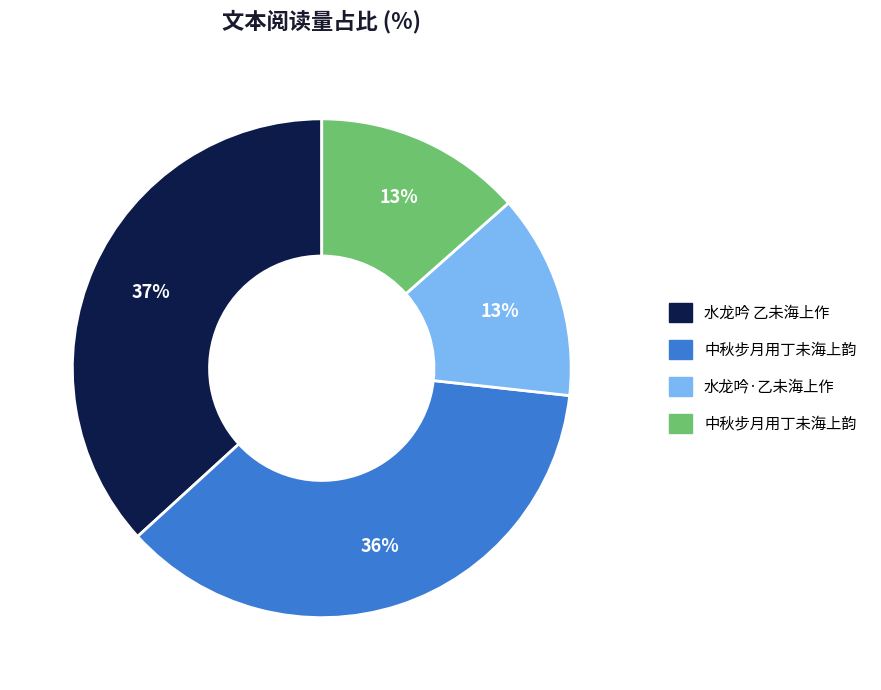

To the nearest percent, what is the average slice percentage?

25%